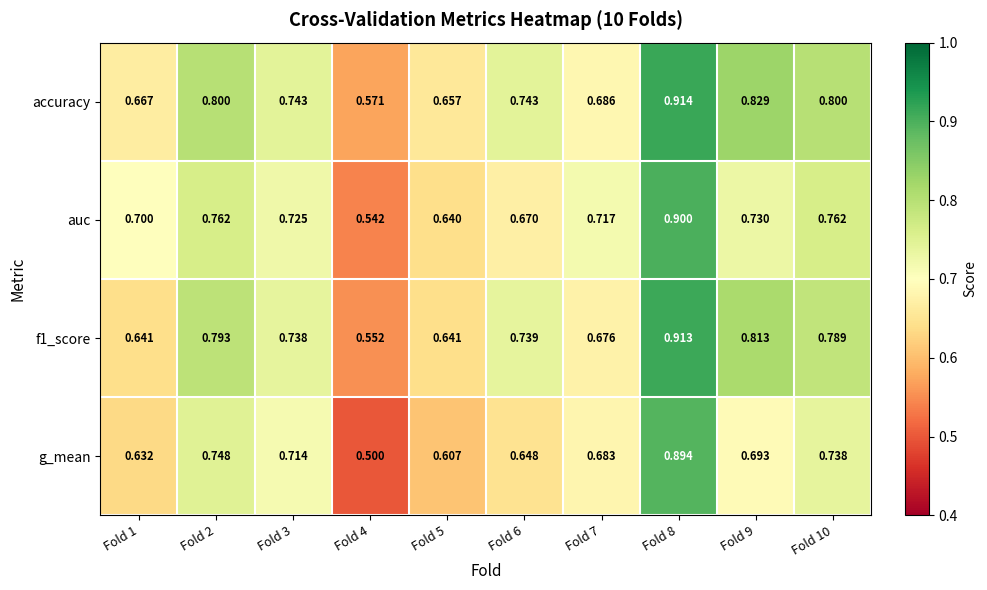

Which series changed the most between Fold 4 and Fold 7?

g_mean